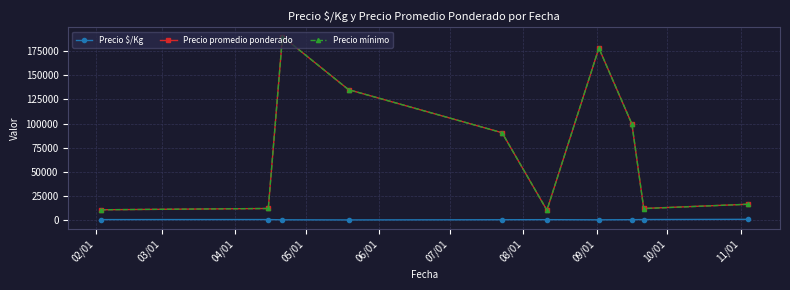

True or false: Precio mínimo and Precio $/Kg cross at least once.

False